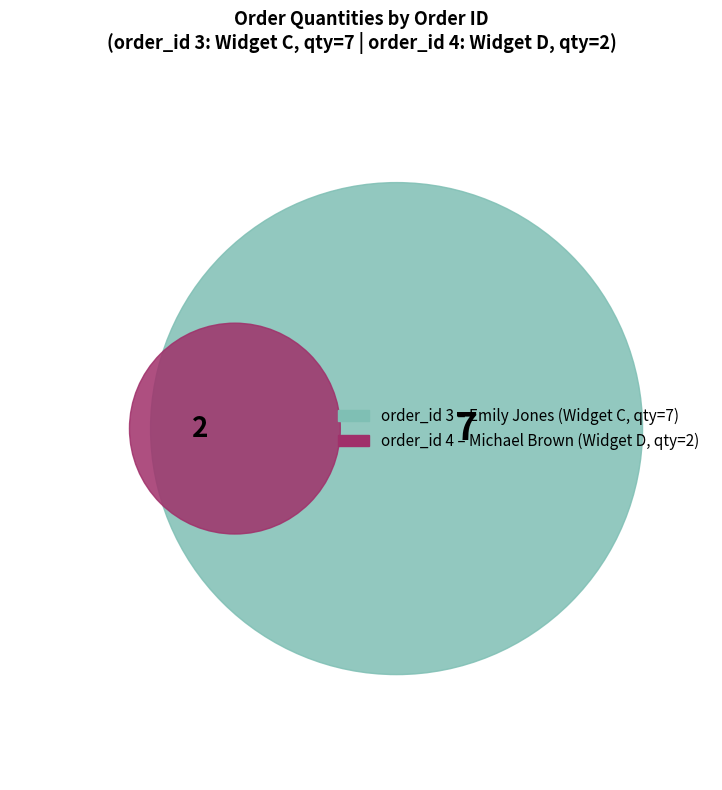

Is there any slice that represents more than half of the pie?

Yes